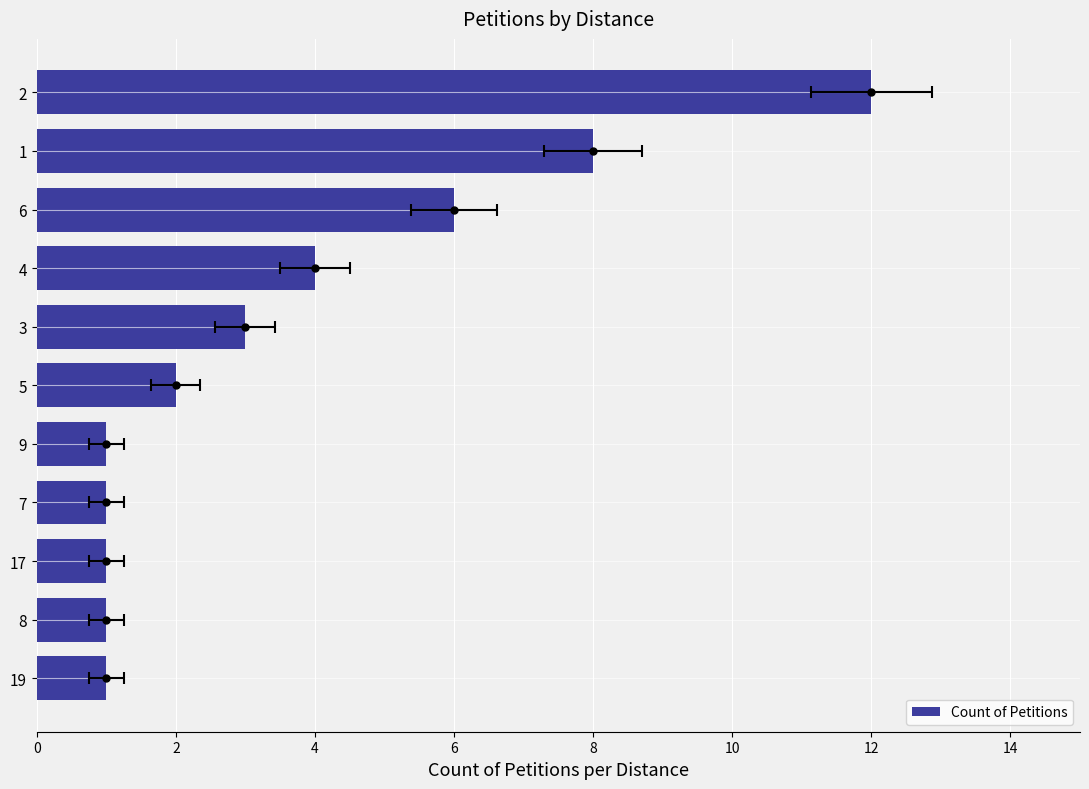

Are the bars grouped side by side (vs. stacked)?

No